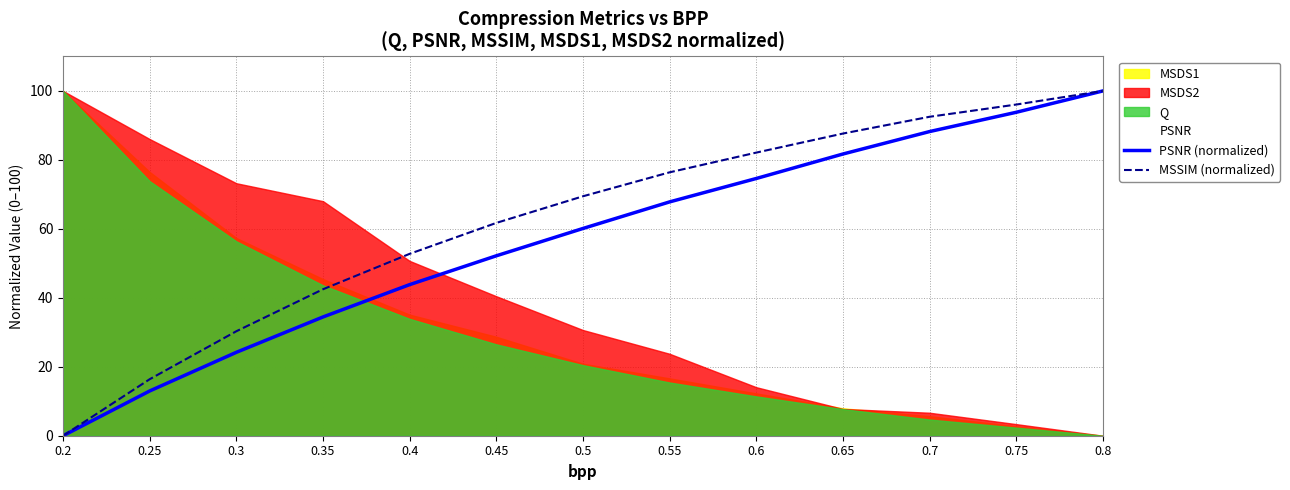

The value of PSNR (normalized) at 0.55 is 67.8. True or false?

True